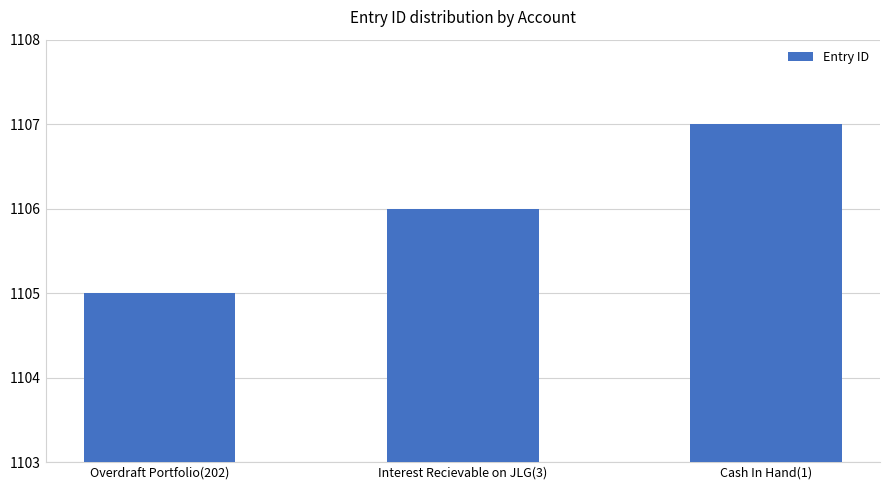

Where is the data nearest to the value 1106?

Interest Recievable on JLG(3)